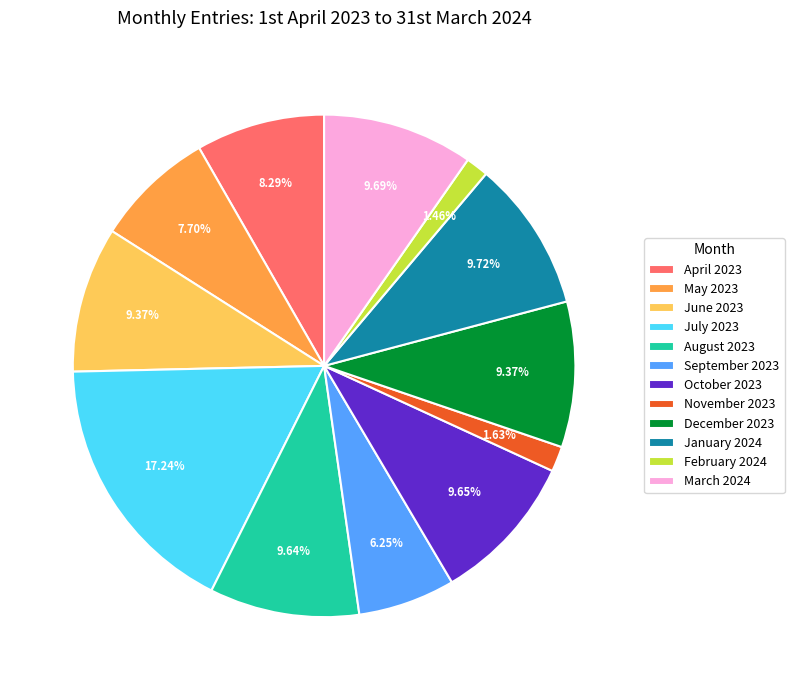

What percentage is NOT represented by August 2023?

90.4%